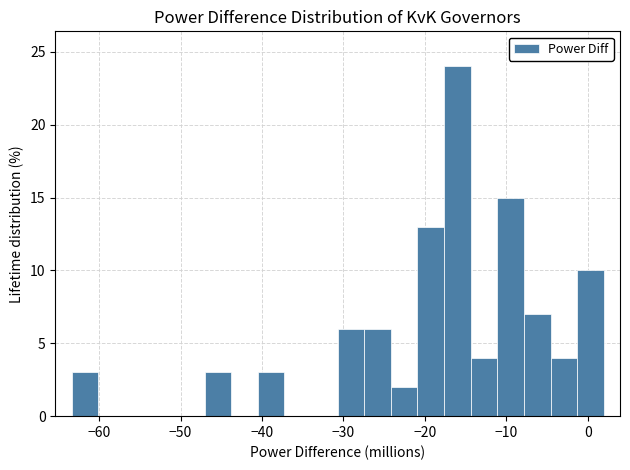

Around what value on the x-axis is the tallest bar? Give the approximate position of its centre, as read against the axis.

-16